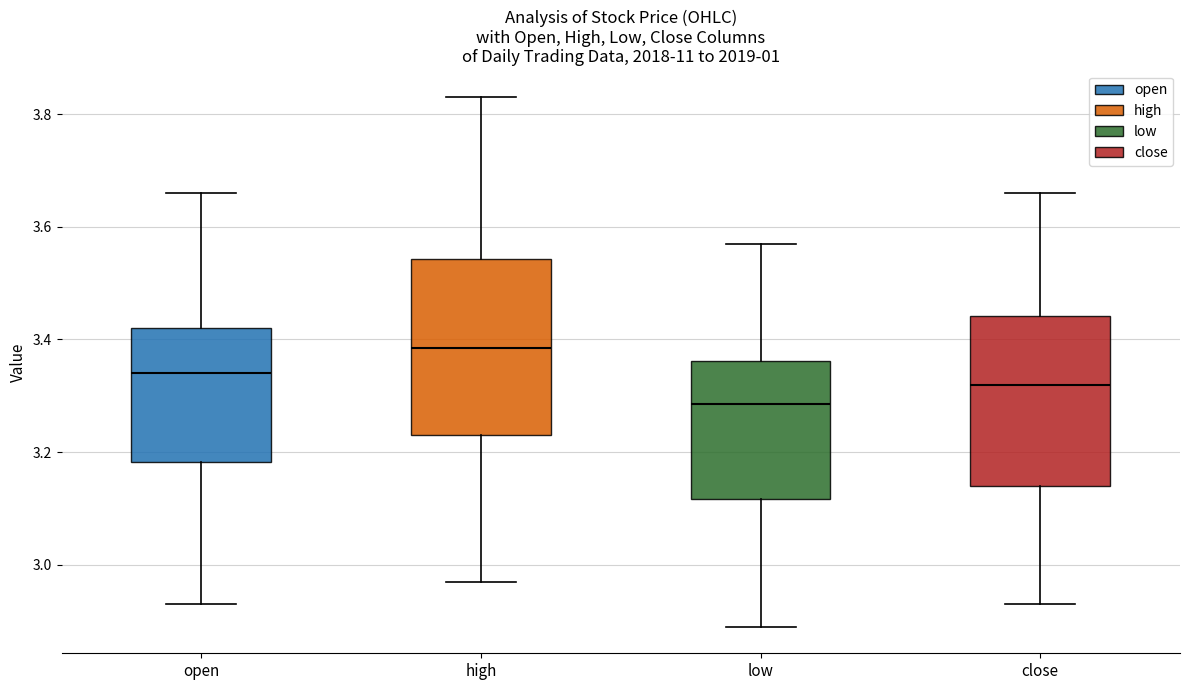

Where does the median line of the box for low sit on the y-axis? The values are not printed on the chart, so give them approximately, as read against the axis.

3.28